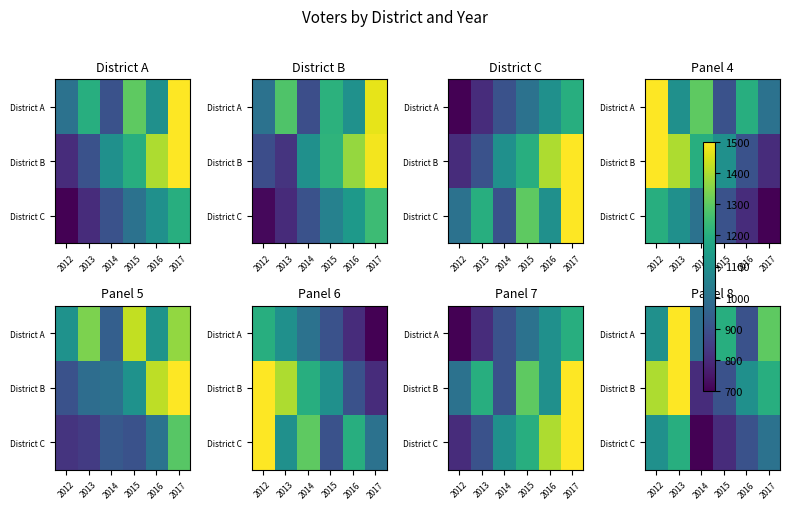

What is the smallest value displayed?

700